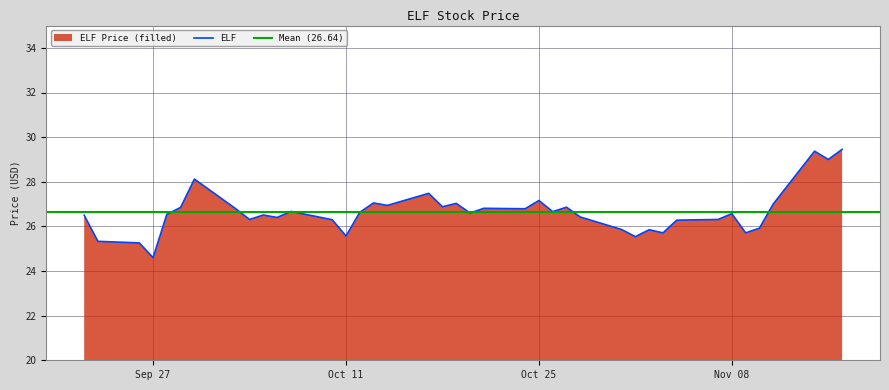

Reading left to right, transcribe all the data shown in this chart.

26.5	25.3	25.3	24.6	26.5	26.9	28.1	26.8	26.3	26.5	26.4	26.7	26.3	25.6	26.6	27.0	26.9	27.5	26.9	27.0	26.6	26.8	26.8	27.2	26.7	26.9	26.4	25.9	25.5	25.9	25.7	26.3	26.3	26.6	25.7	25.9	27.0	29.4	29.0	29.5